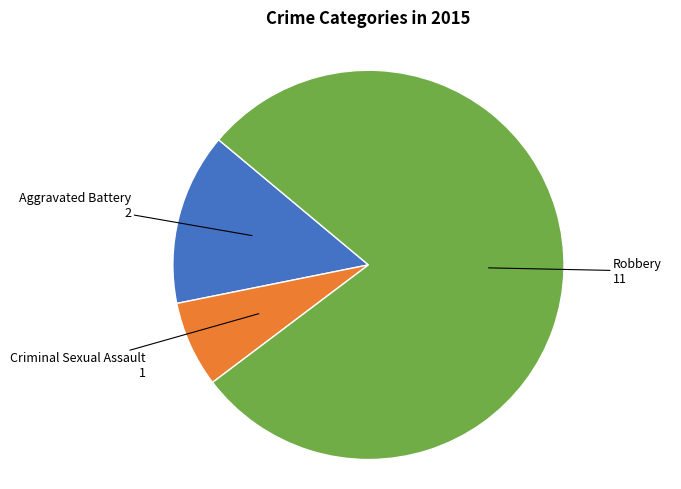

The Criminal Sexual Assault slice represents 7% of the pie. True or false?

True